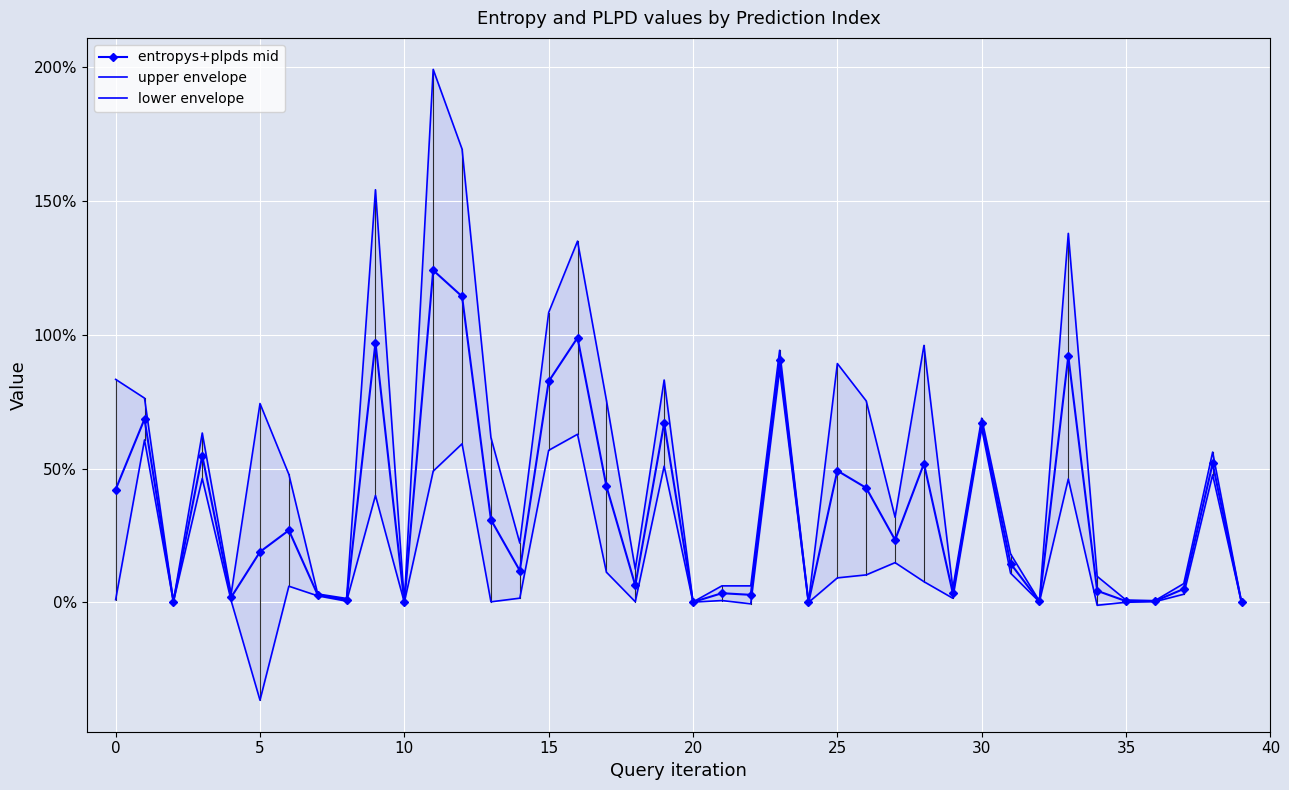

What is the average value of the lower envelope series?

0.2